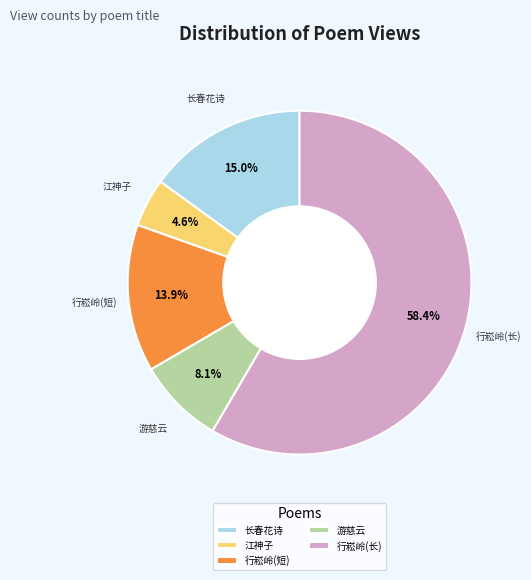

What is the smallest slice in the pie chart?

江神子